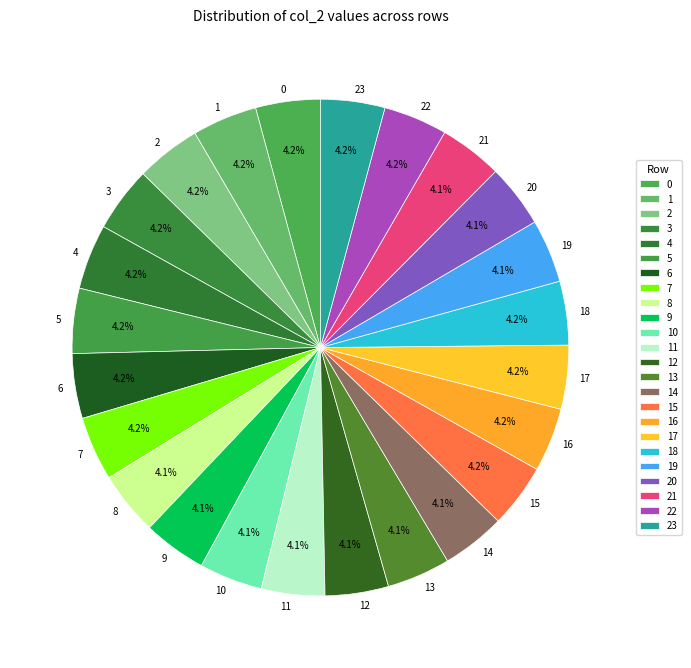

How much of the chart is everything except 11?

95.9%